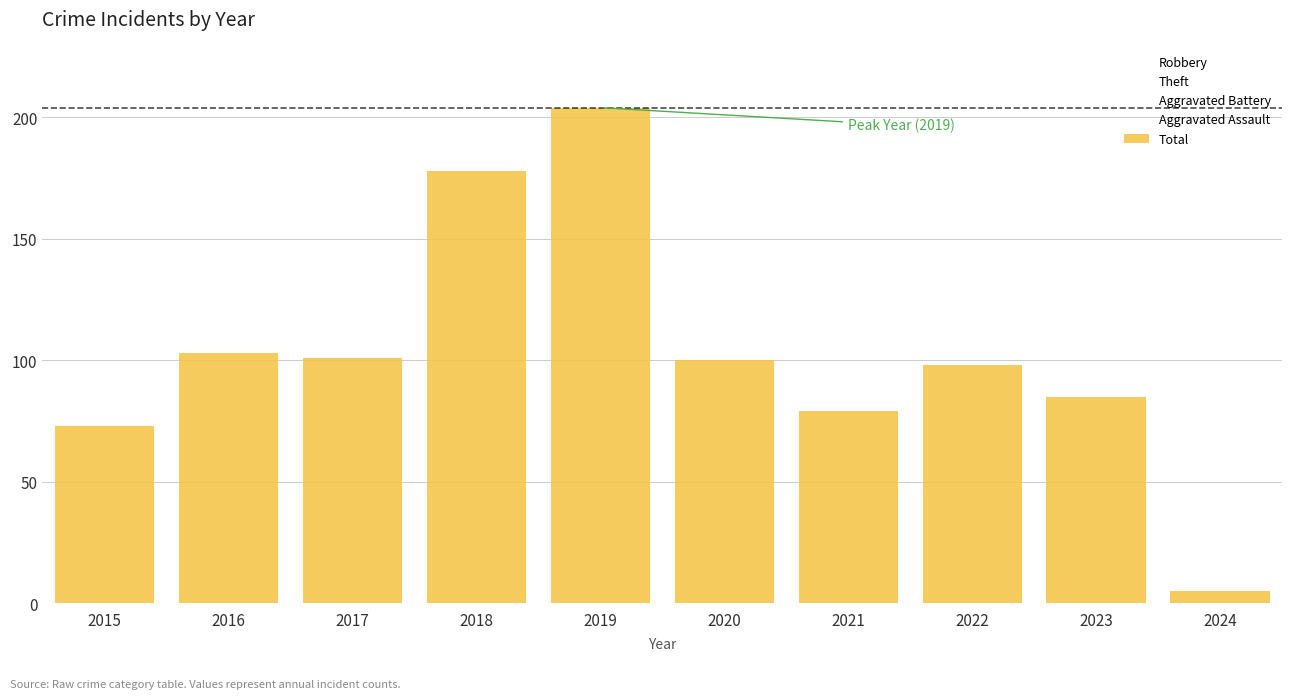

True or false: the data shows 46 at 2022.

False